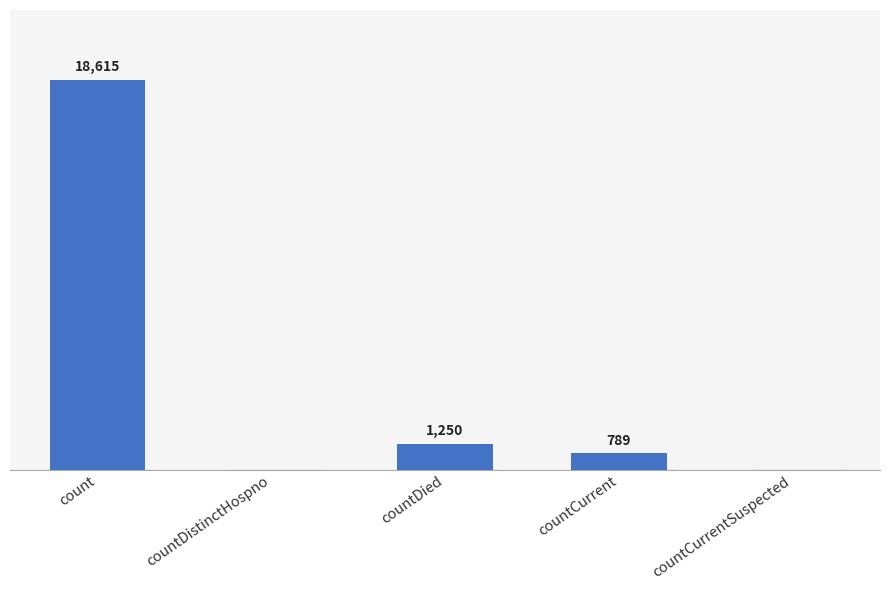

Where does the data first go above 789?

count